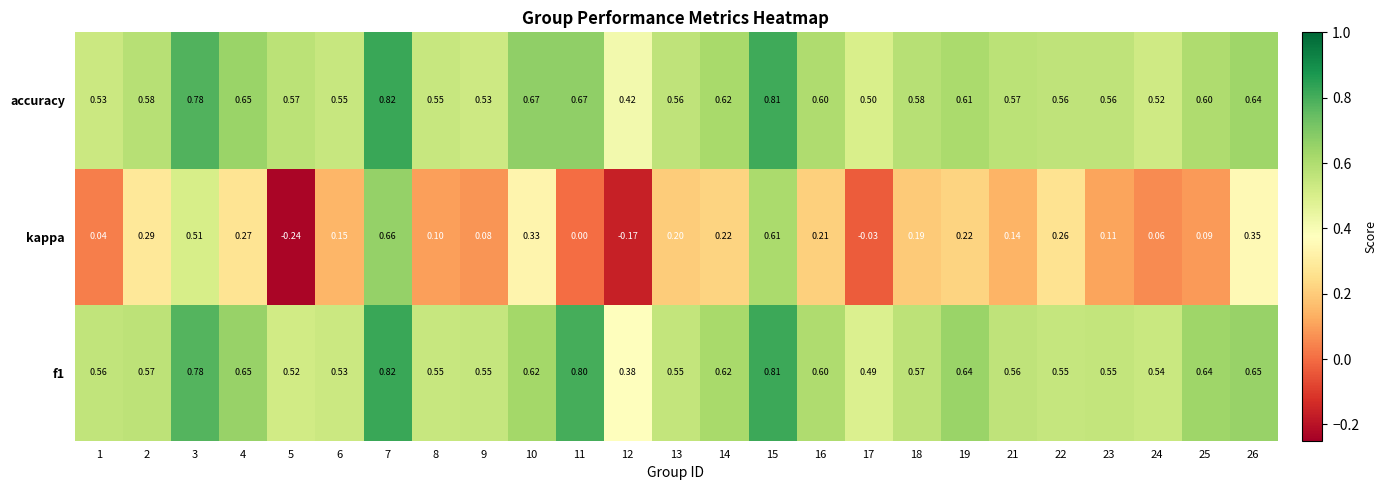

Which series changed the most between 21 and 23?

kappa